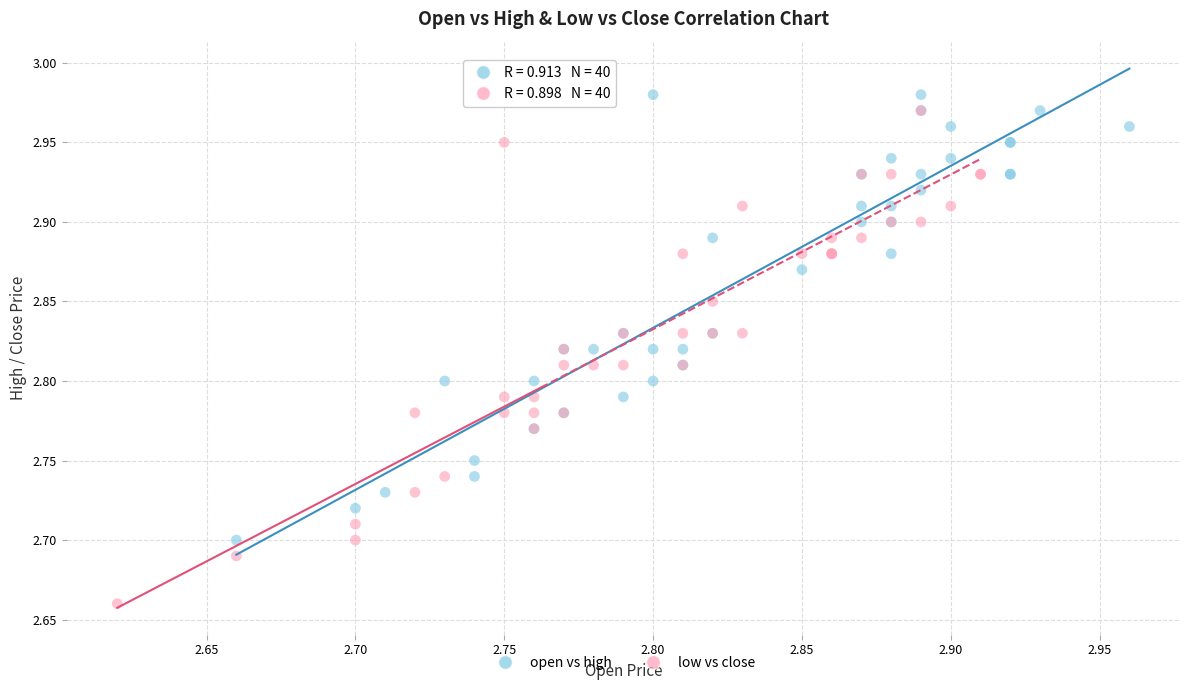

Which series reaches the minimum Y coordinate?

low vs close